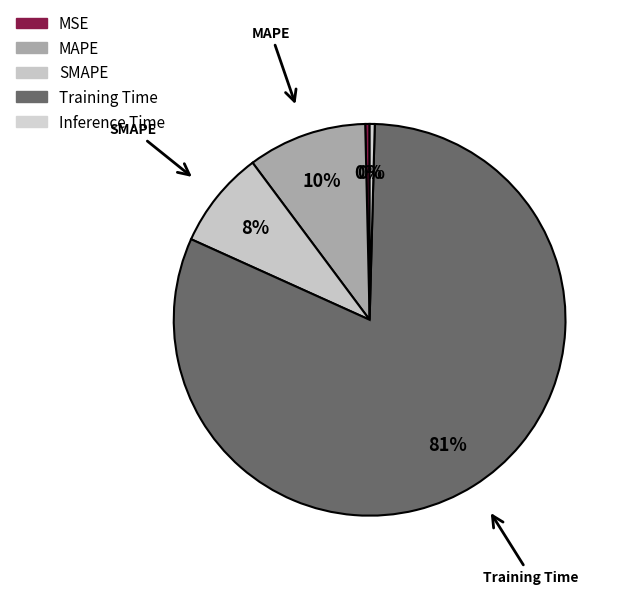

The SMAPE slice represents 8% of the pie. True or false?

True